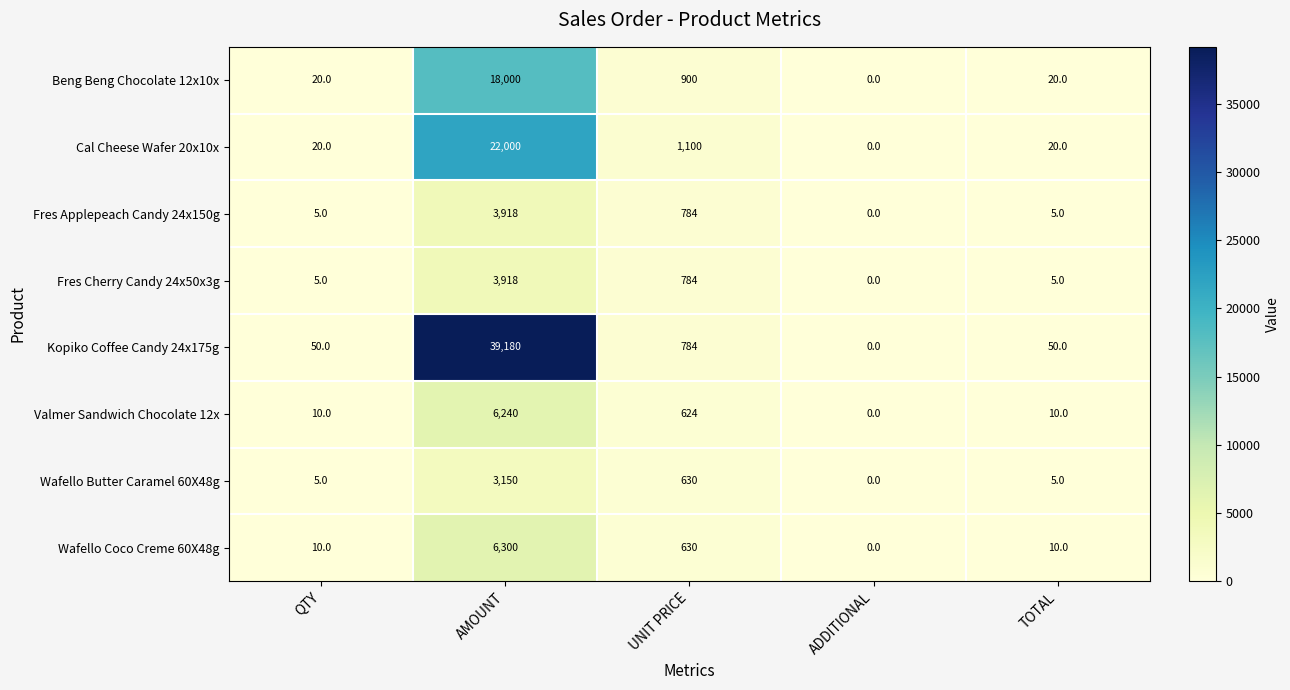

What is the difference between the Fres Applepeach Candy 24x150g values at UNIT PRICE and AMOUNT?

3134